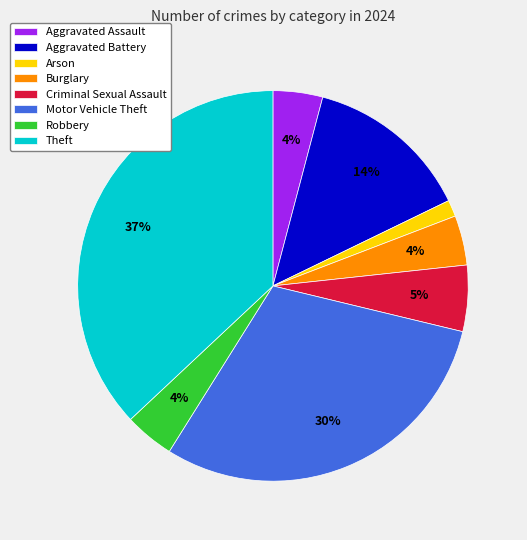

Which category has the biggest portion of the pie?

Theft